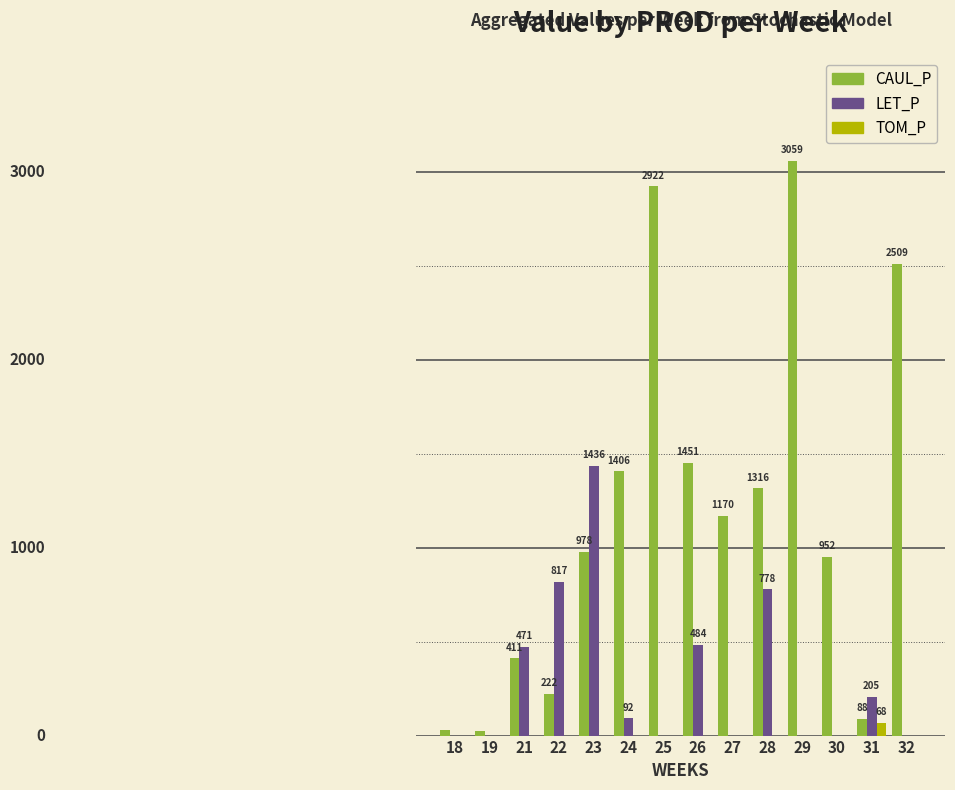

Are the bars horizontal?

No